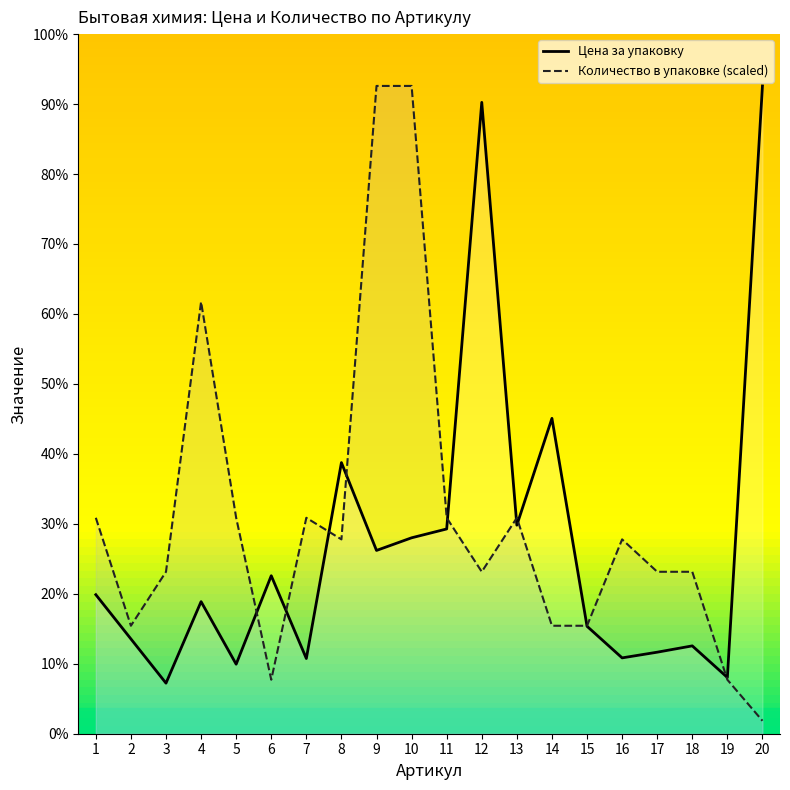

List the series in order of their overall mean, highest first.

Количество в упаковке (scaled), Цена за упаковку